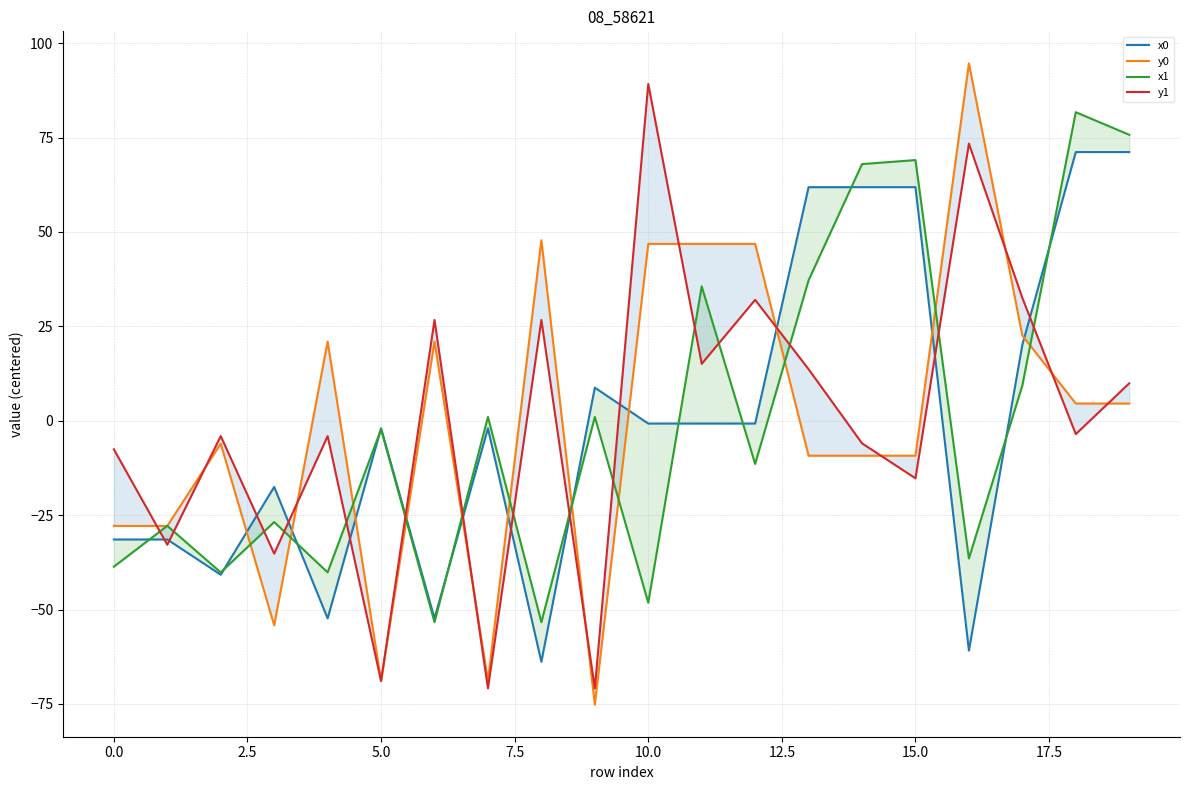

What is the value of the x0 point at the 14th from the left?

61.9